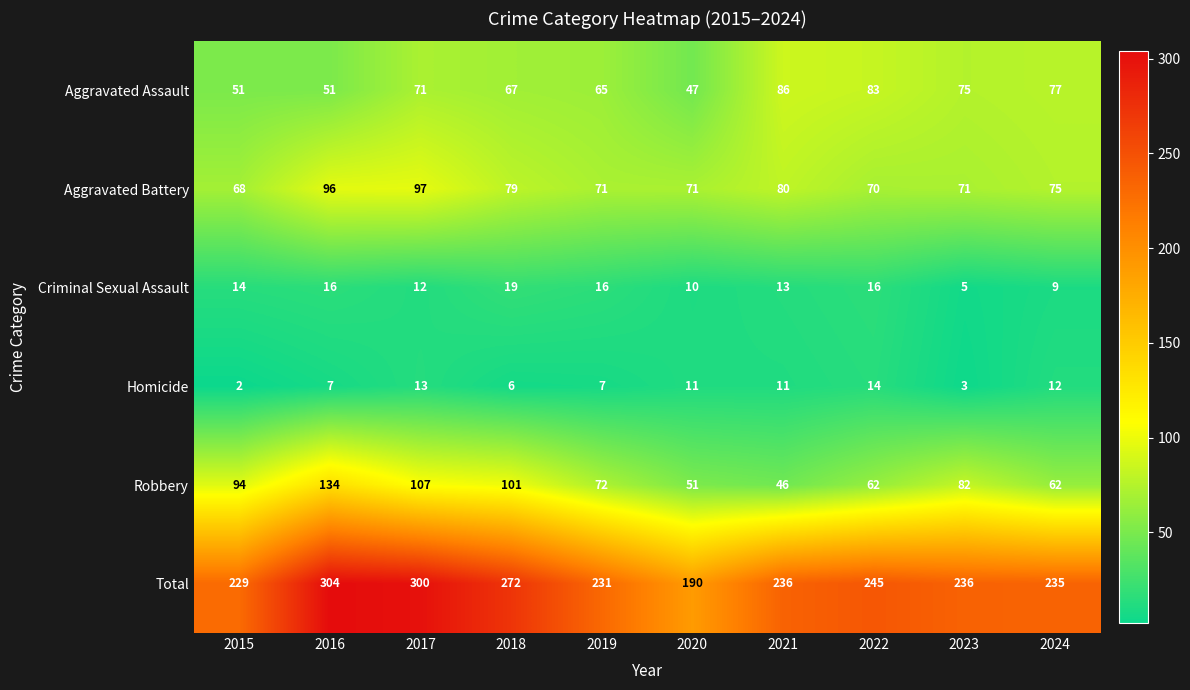

At which category is the sum across all series the highest?

2016